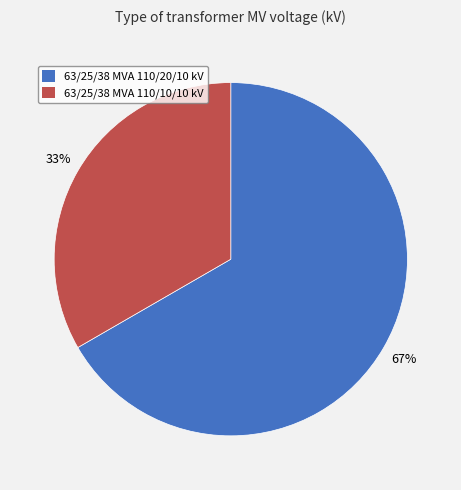

Does 63/25/38 MVA 110/20/10 kV represent more than half of the total?

Yes